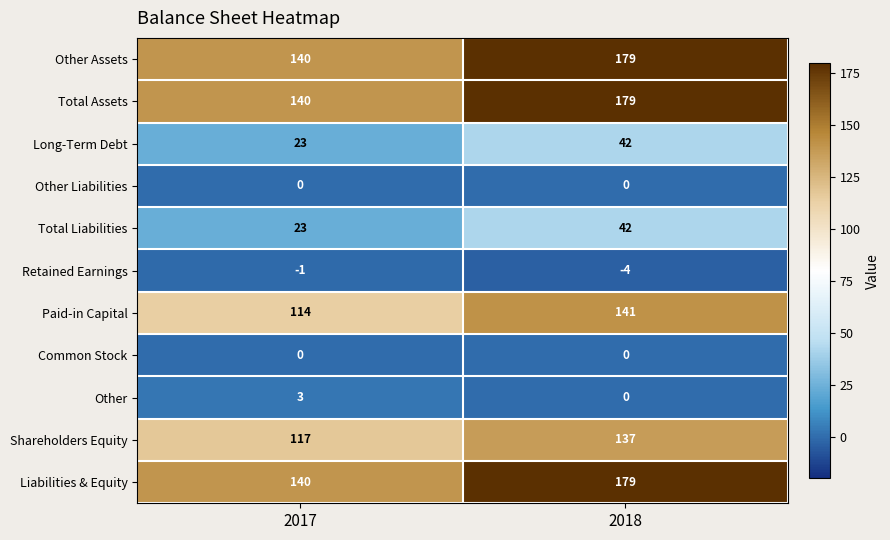

How many series are shown in this chart?

11